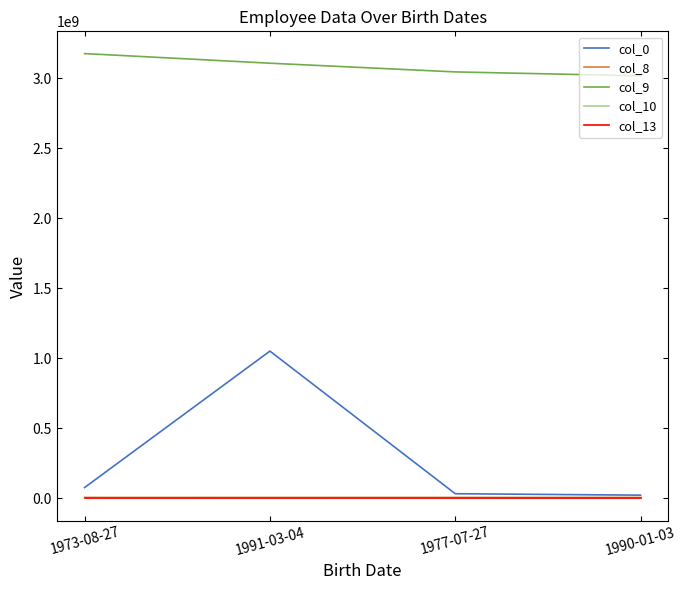

True or false: col_9 has more than 0 interior local peaks.

False